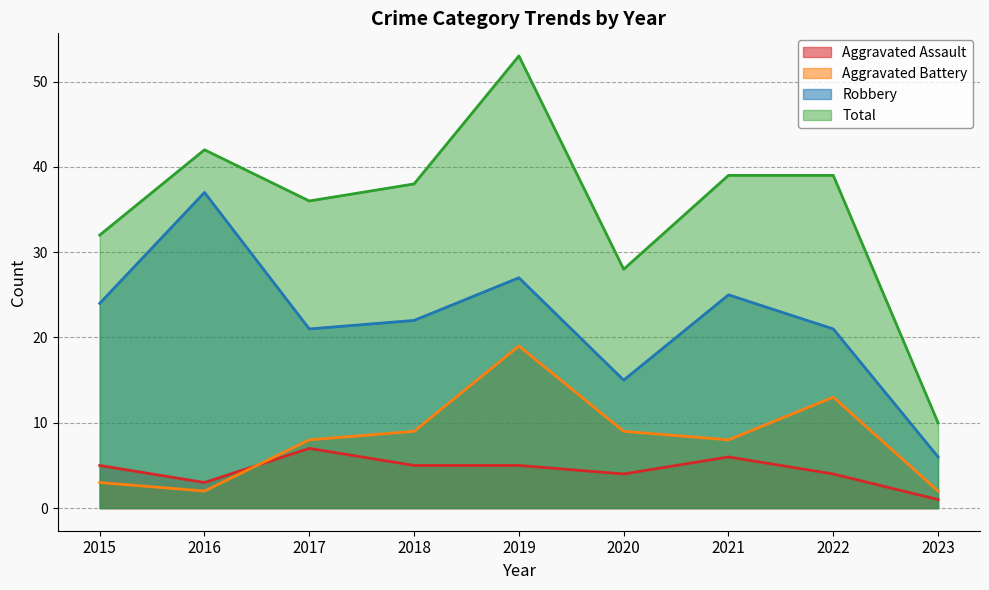

How many series are shown in this chart?

4